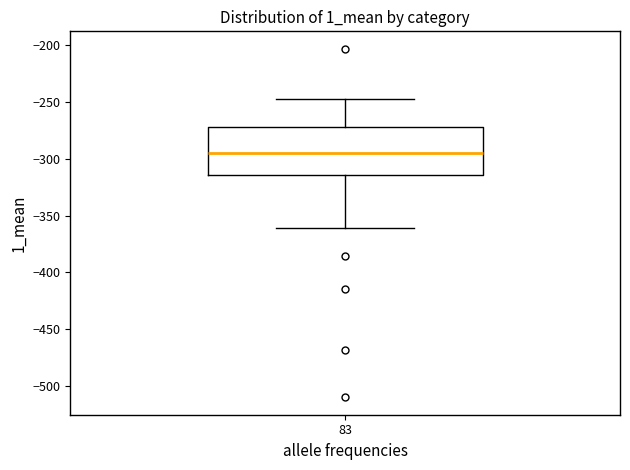

Where does the median line of the box at x = 83 sit on the y-axis? The values are not printed on the chart, so give them approximately, as read against the axis.

-295